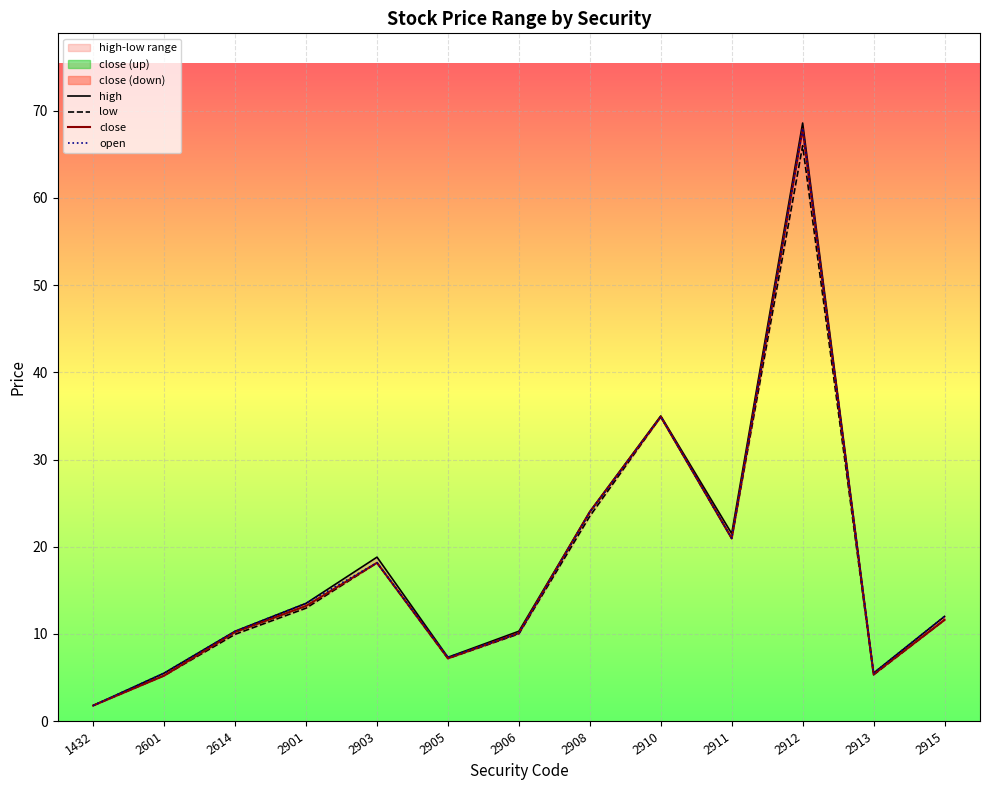

True or false: open and low intersect in this chart.

False